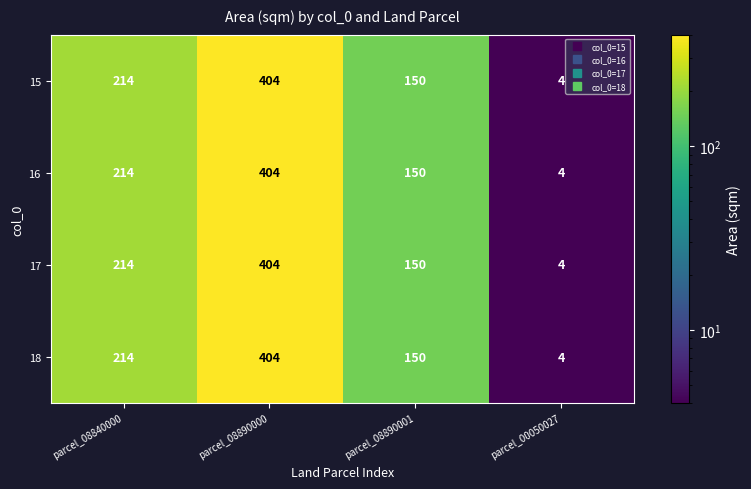

Is it true that 16 equals 5 at parcel_00050027?

False